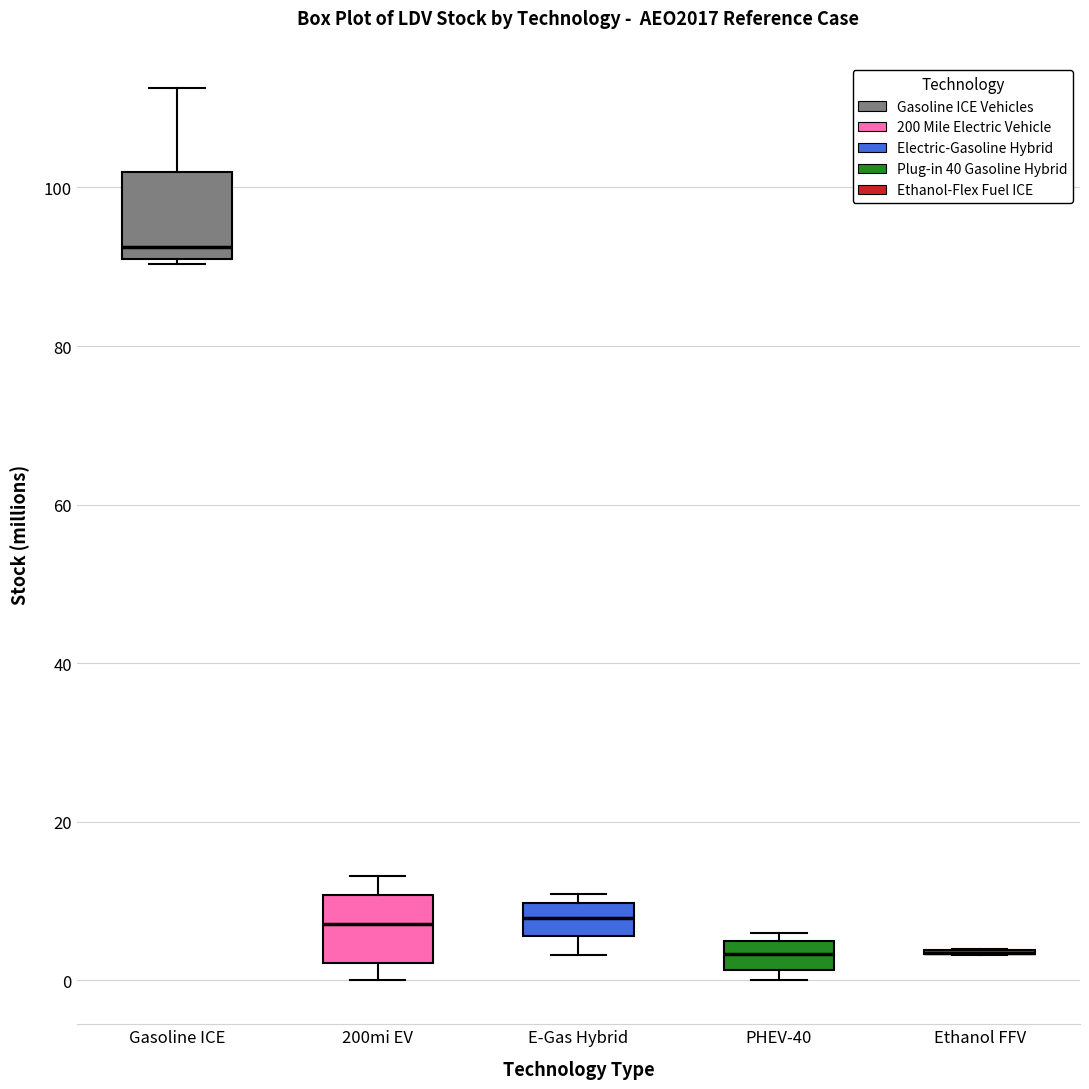

Reading left to right, read every box against the y-axis: the position of its median line, the range the box covers, and the ends of its whiskers. The values are not printed on the chart, so give them approximately, as read against the axis.

Gasoline ICE: median 92, box 90 to 102, whiskers 90 to 112
200mi EV: median 8, box 2 to 10, whiskers 0 to 14
E-Gas Hybrid: median 8, box 6 to 10, whiskers 4 to 10 (just above the box's upper edge)
PHEV-40: median 4 (inside the box), box 2 to 4, whiskers 0 to 6
Ethanol FFV: box collapsed to a line at 4, whiskers 4 to 4